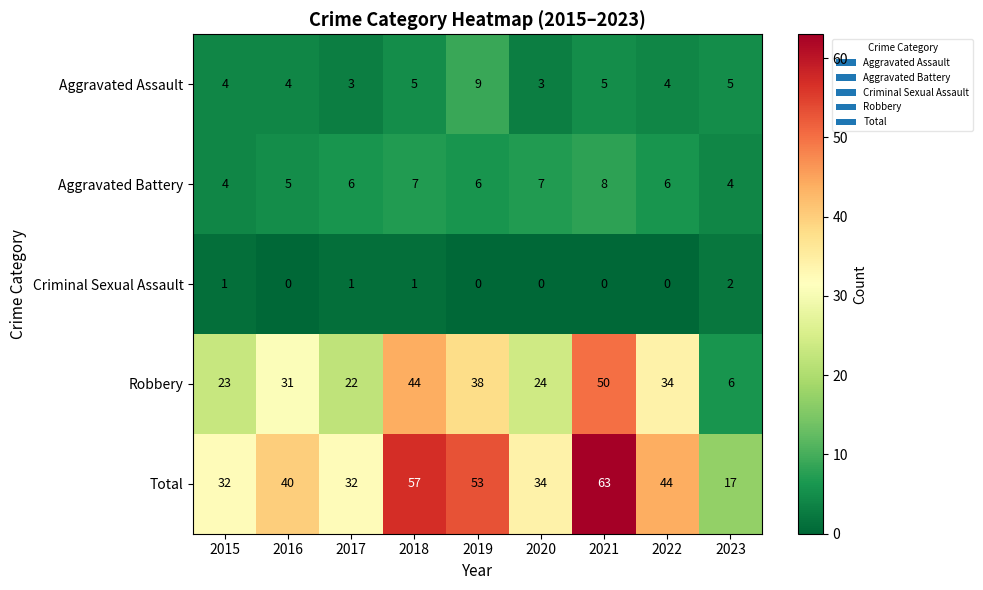

The Total series shows 32 at 2017. True or false?

True